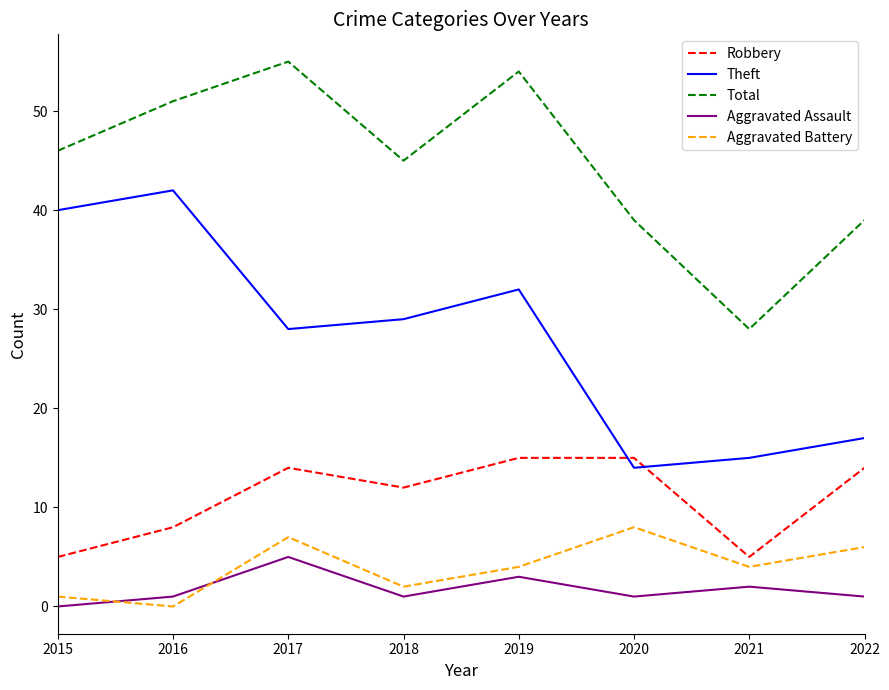

Which series has the largest total across all categories?

Total